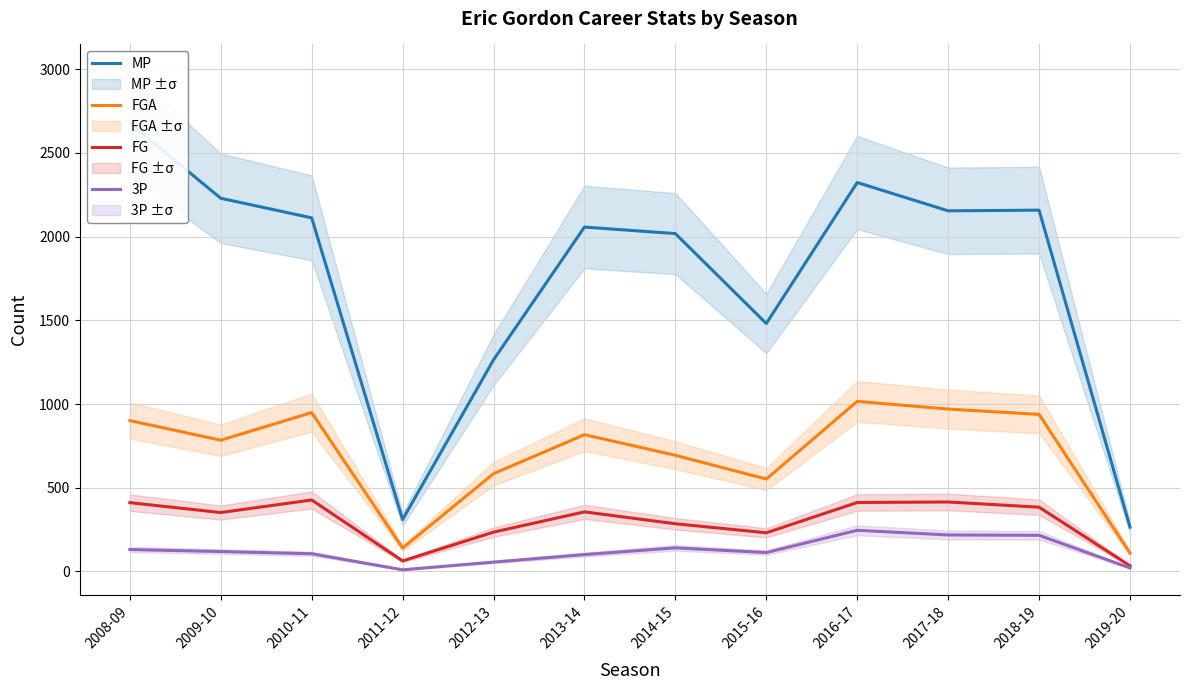

How many categories are shown in the chart?

12